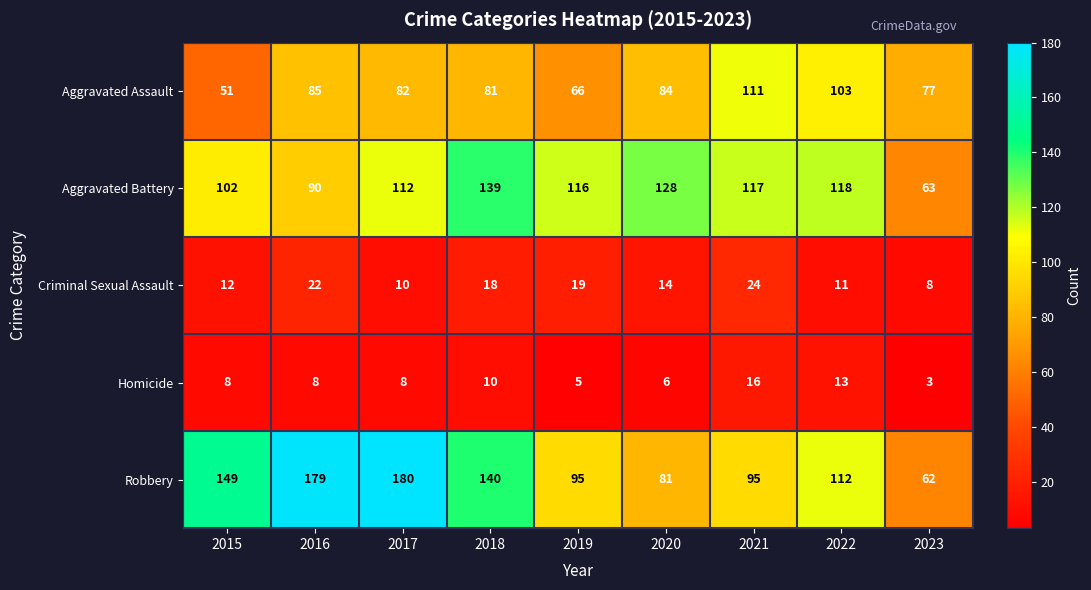

List the series in order of their peak value, lowest first.

Homicide, Criminal Sexual Assault, Aggravated Assault, Aggravated Battery, Robbery